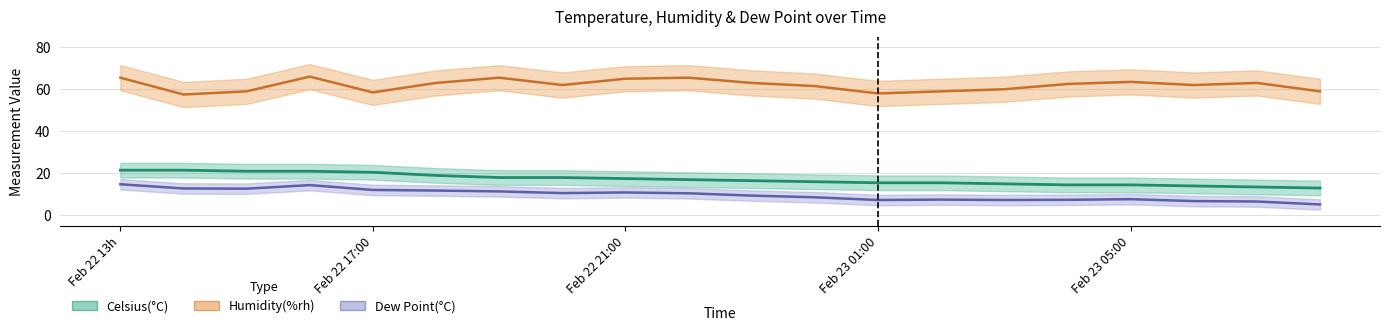

What is the sum of all Dew Point(°C) values?

195.8